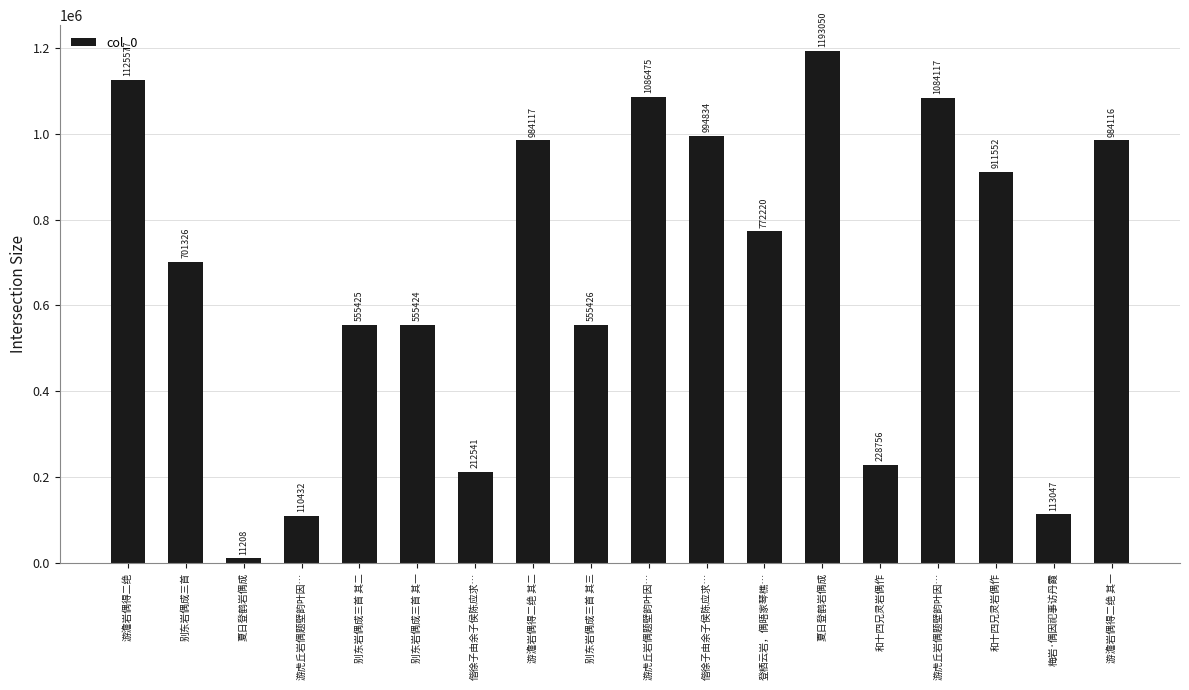

At which label is the value closest to 602129?

别东岩偶成三首 其三